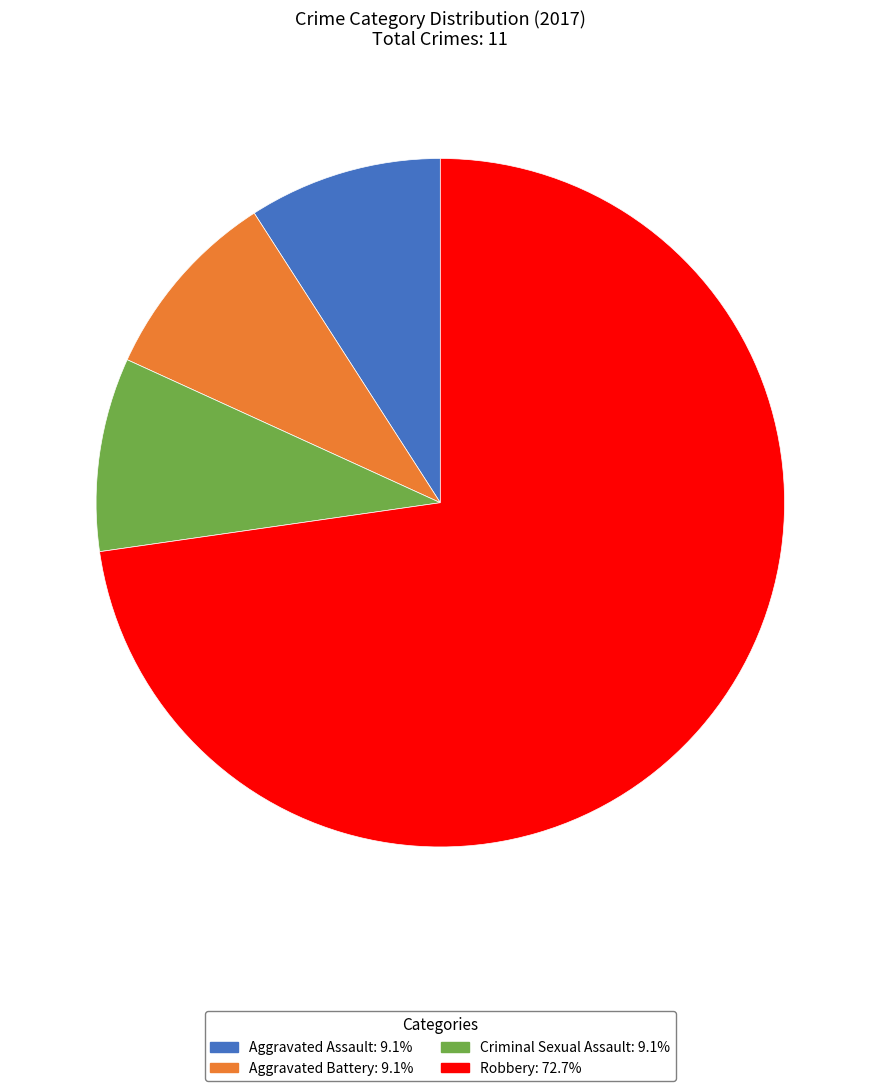

How many slices are in this pie chart?

4